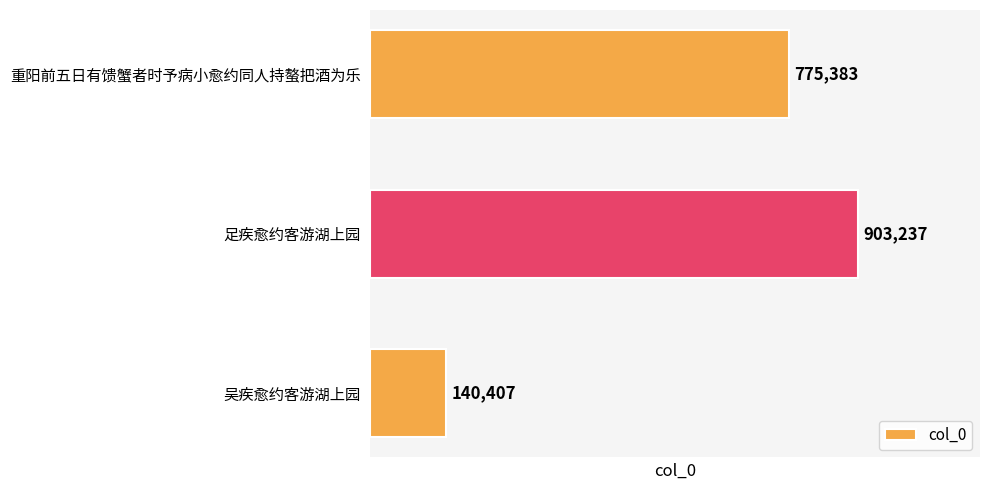

How many values are between 140407 and 903237?

3